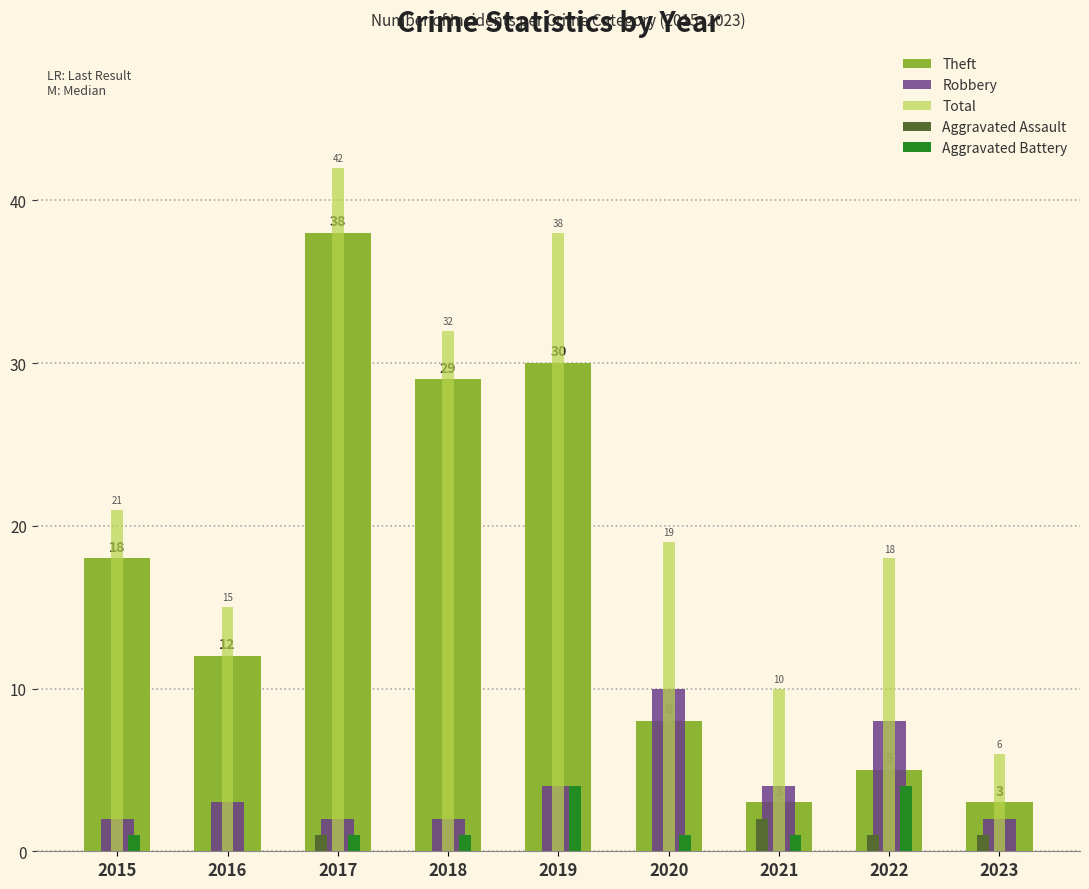

Between 2015 and 2022, which series saw the biggest shift?

Theft